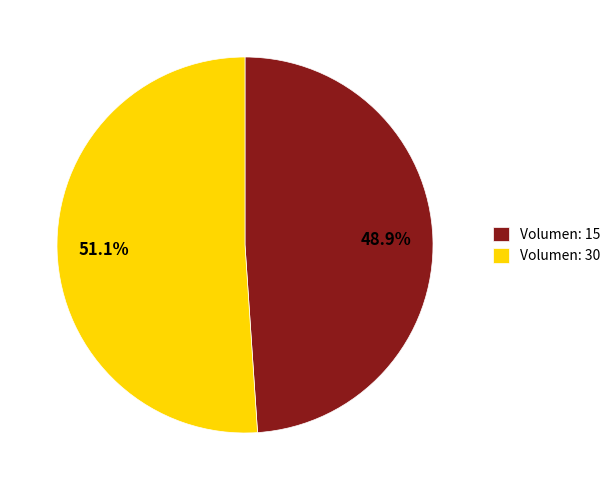

Which slice represents more than half of the pie?

Volumen: 30